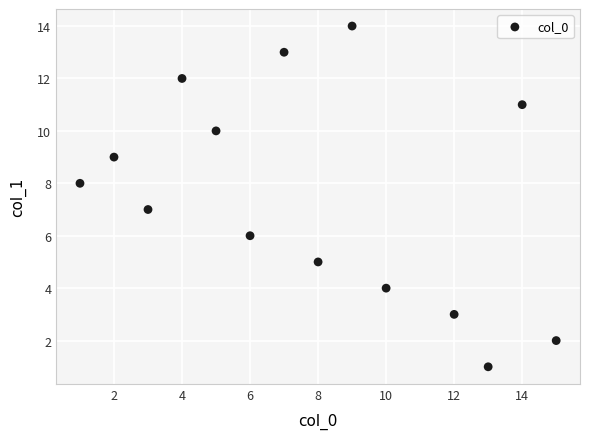

What is the range of Y values (max minus min)?

13